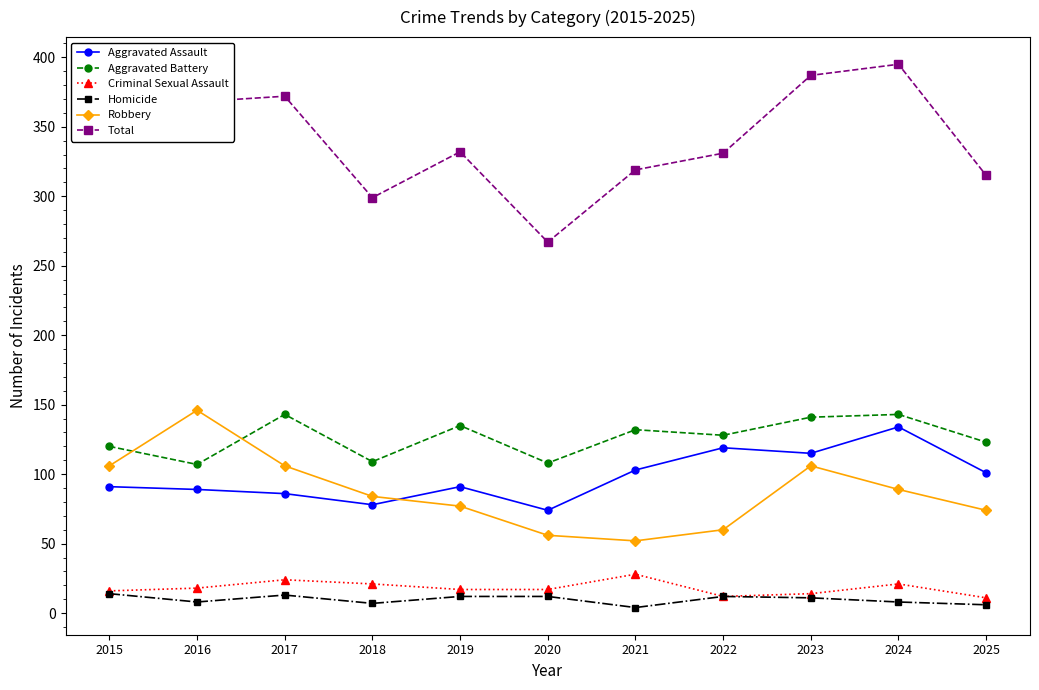

Which series ends up on top after the final intersection of Aggravated Assault and Robbery?

Aggravated Assault